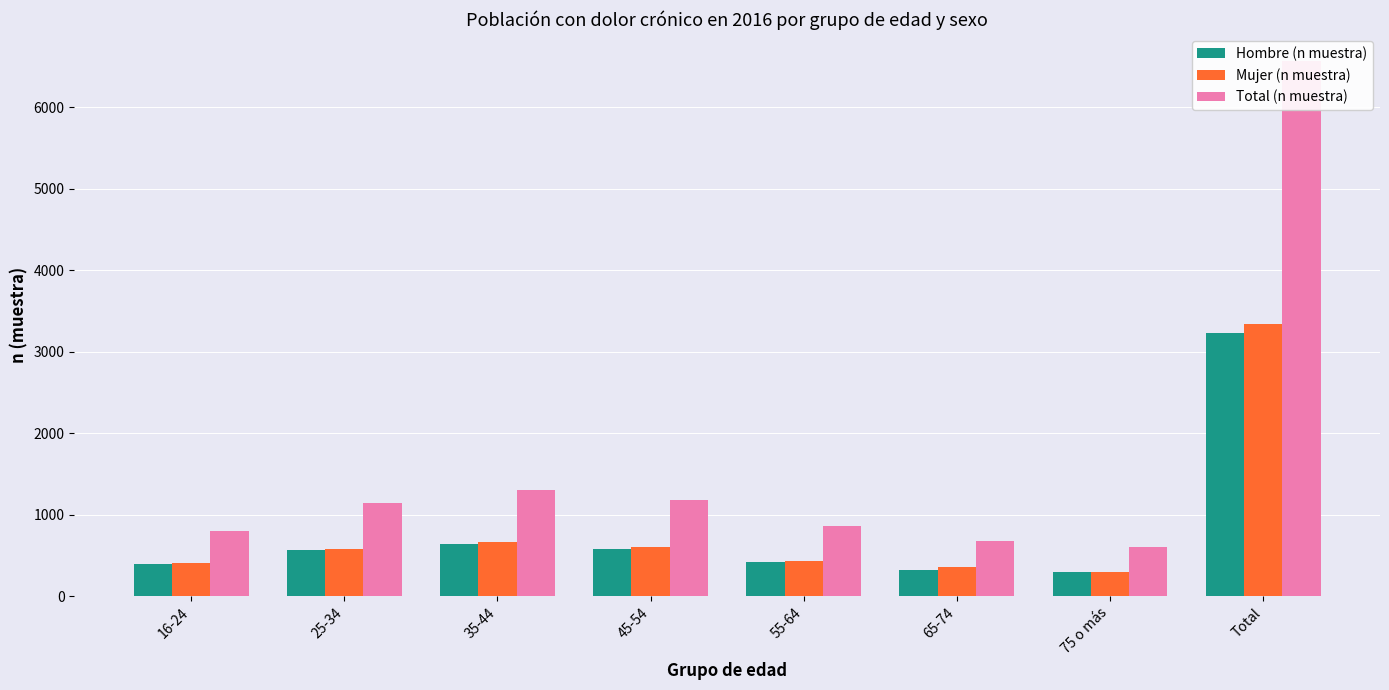

At which label does Total (n muestra) first exceed 1146?

35-44